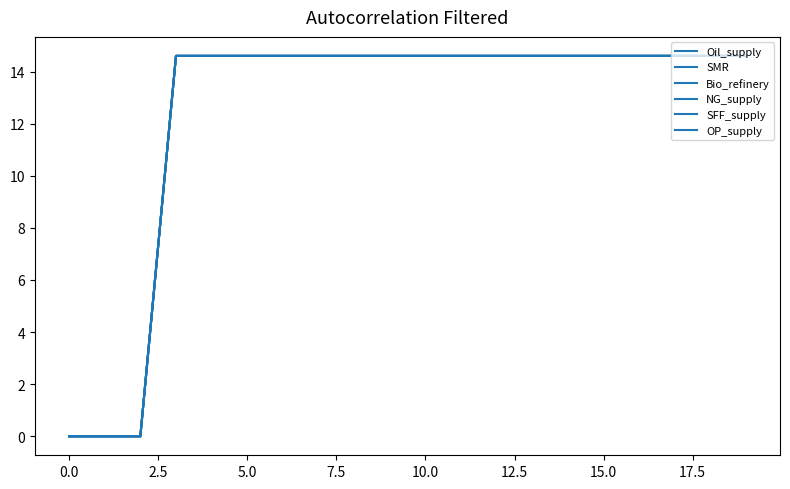

Is this an area chart (filled region under the line)?

No